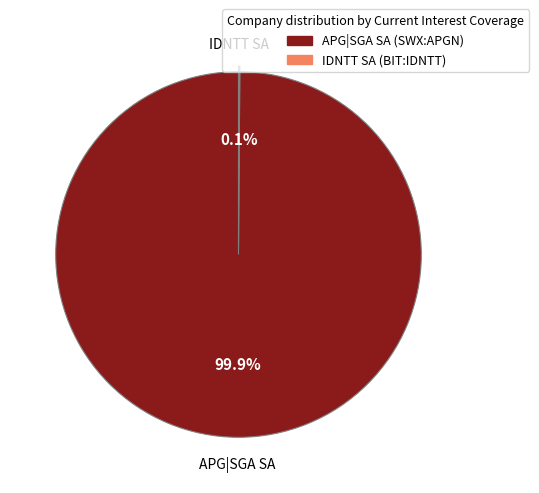

What is the largest slice in the pie chart?

APG|SGA SA (SWX:APGN)